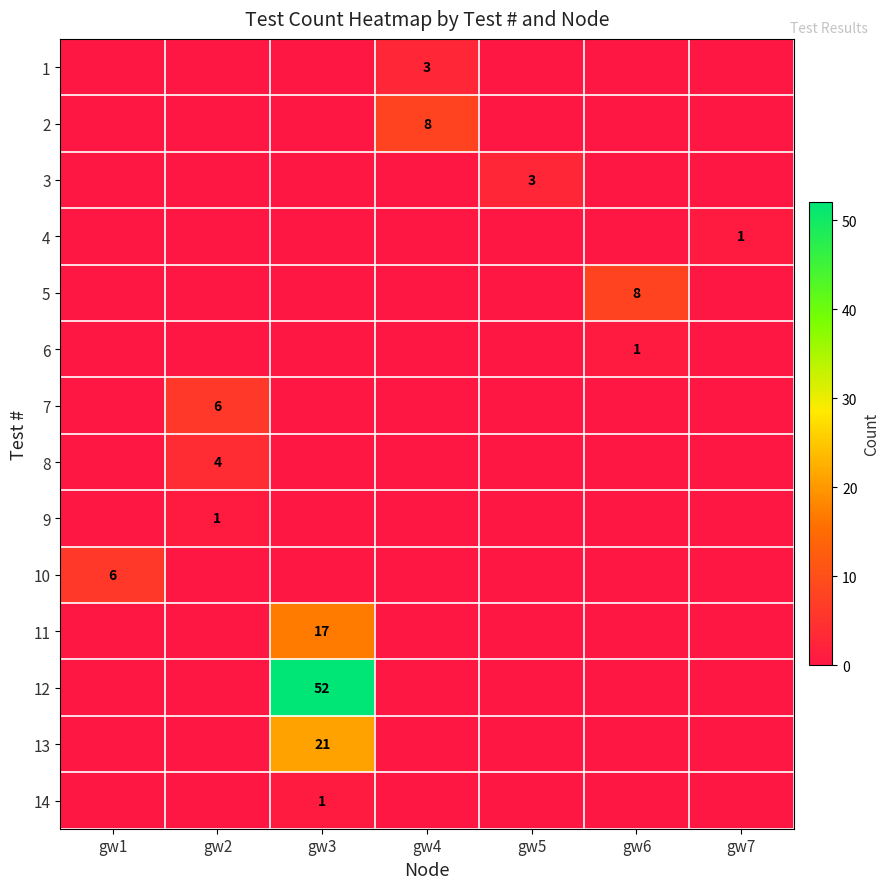

Rank the series by their maximum value, from highest to lowest.

12, 13, 11, 2, 5, 7, 10, 8, 1, 3, 4, 6, 9, 14